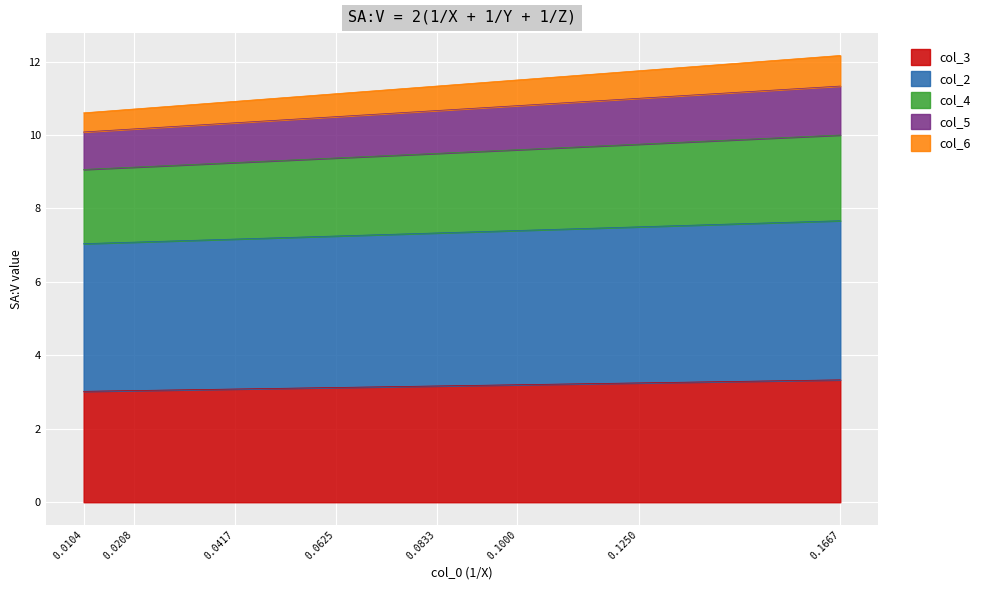

What is the sum of all col_3 values?

25.2